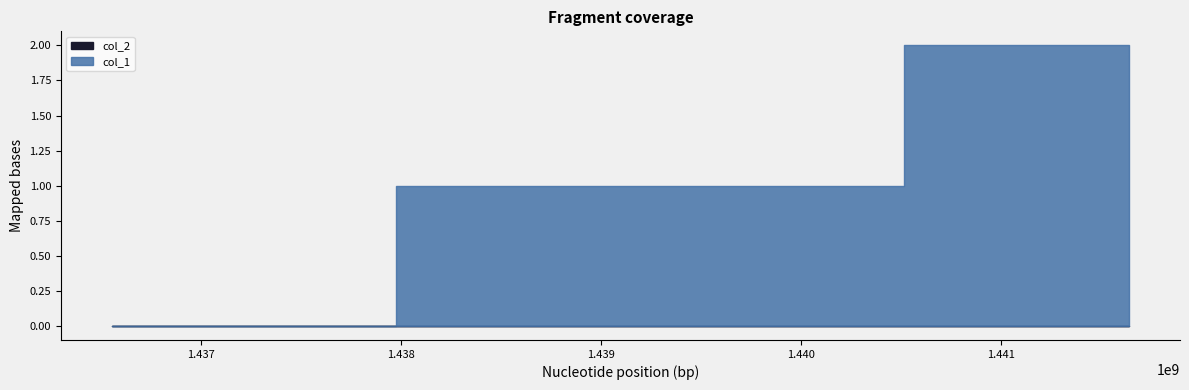

The value of col_1 at 1441638397 is 3. True or false?

False